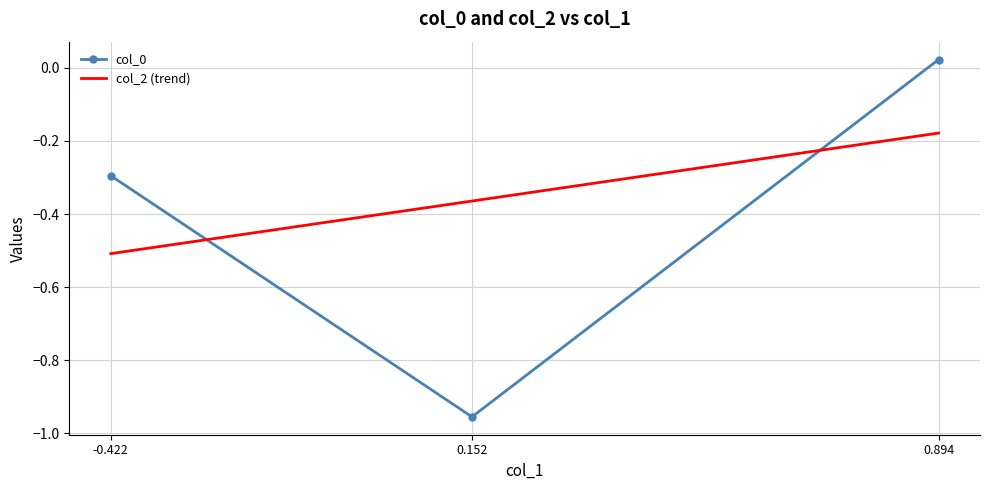

At which label is col_0 closest to 0?

0.894